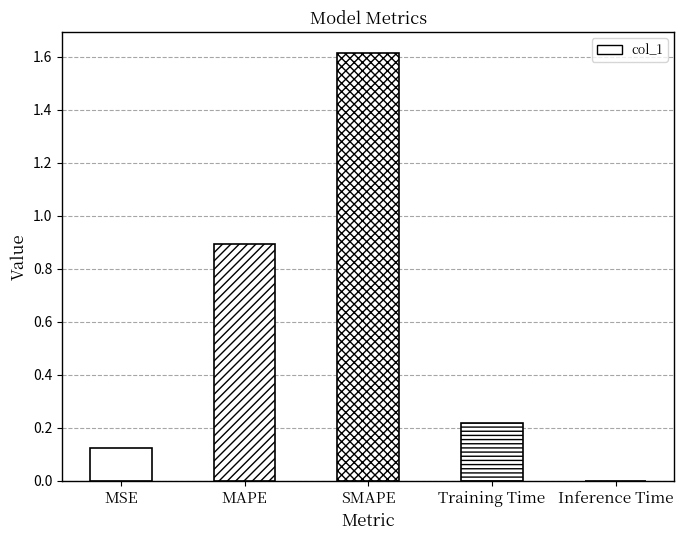

What is the average value?

0.6